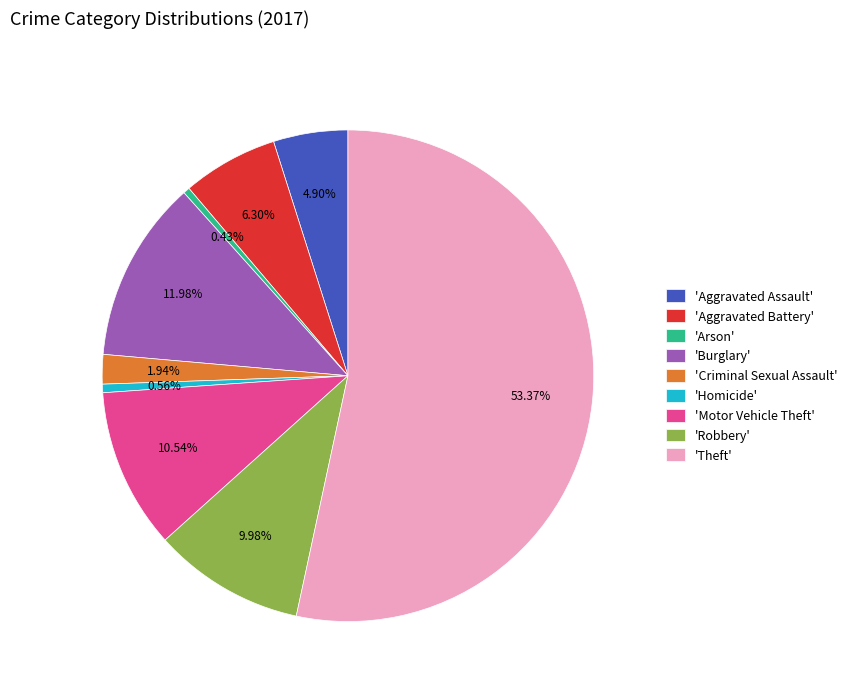

Between 'Homicide' and 'Motor Vehicle Theft', which is larger?

'Motor Vehicle Theft'